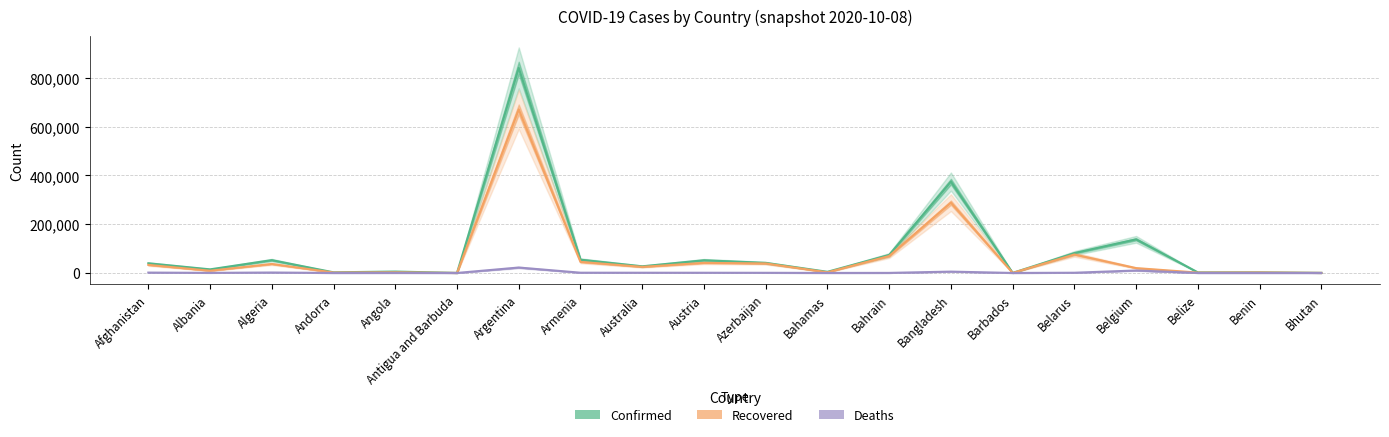

Rank the categories by Confirmed value from highest to lowest.

Argentina, Bangladesh, Belgium, Belarus, Bahrain, Armenia, Algeria, Austria, Azerbaijan, Afghanistan, Australia, Albania, Angola, Bahamas, Andorra, Benin, Belize, Bhutan, Barbados, Antigua and Barbuda